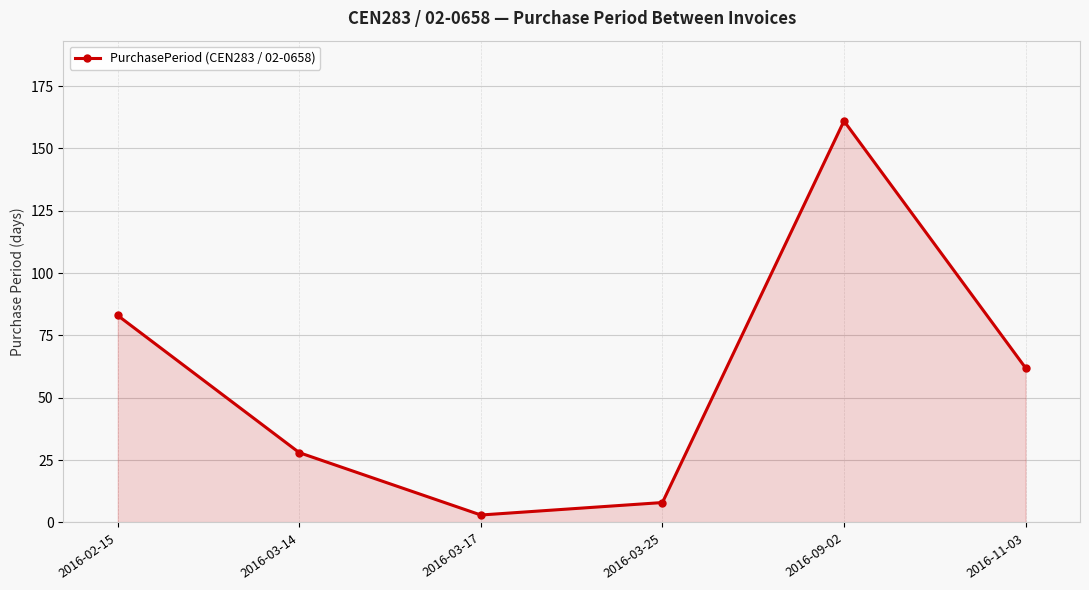

At which category does the data reach its first local valley?

2016-03-17